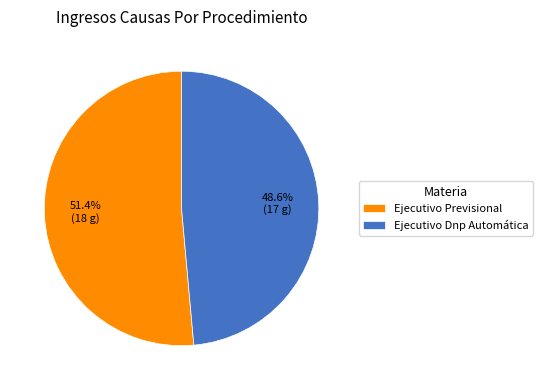

Is the sum of Ejecutivo Dnp Automática and Ejecutivo Previsional greater than half?

Yes